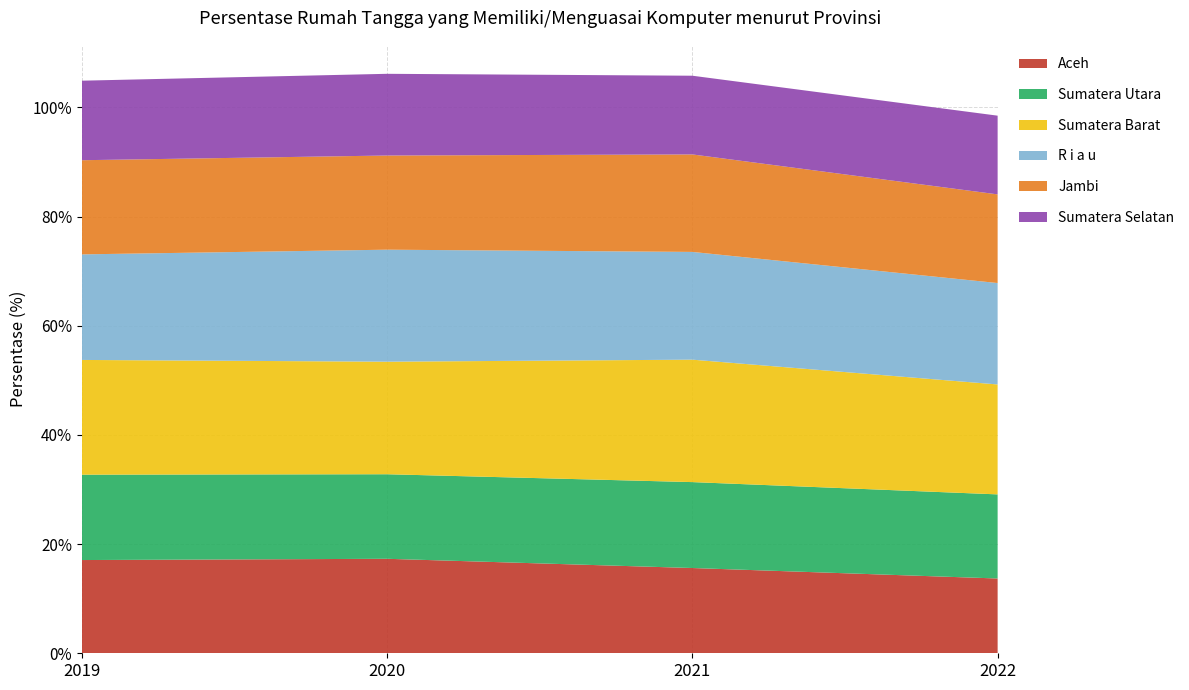

Reading right to left, extract all data points from this chart.

Aceh: 13.7	15.6	17.3	17.1
Sumatera Utara: 15.4	15.7	15.5	15.6
Sumatera Barat: 20.1	22.4	20.6	21.0
R i a u: 18.6	19.7	20.5	19.3
Jambi: 16.2	17.9	17.2	17.2
Sumatera Selatan: 14.4	14.4	15.0	14.6